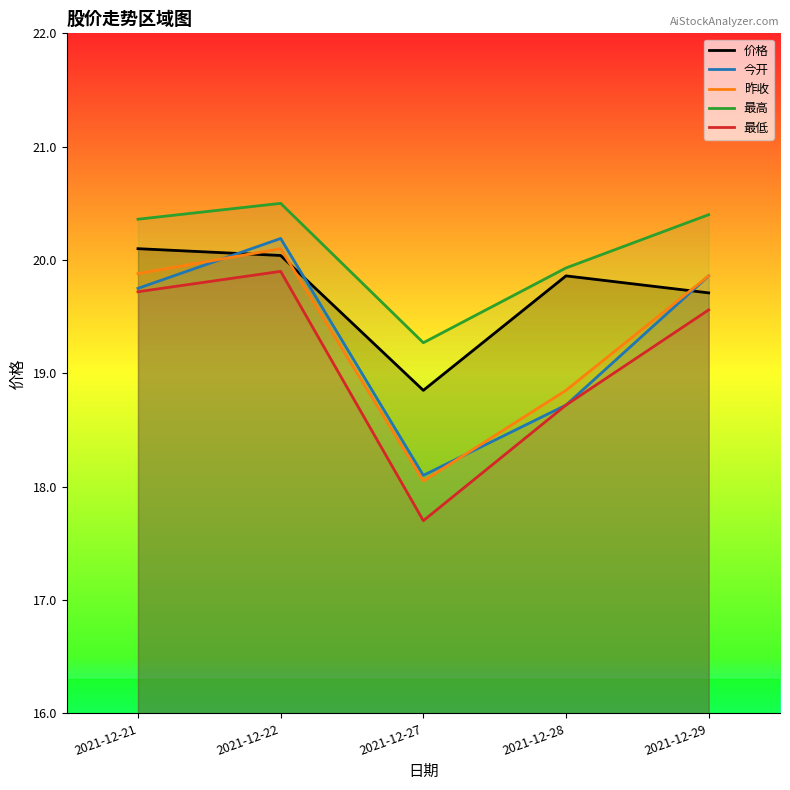

Where do 价格 and 昨收 first cross each other?

2021-12-21 and 2021-12-22